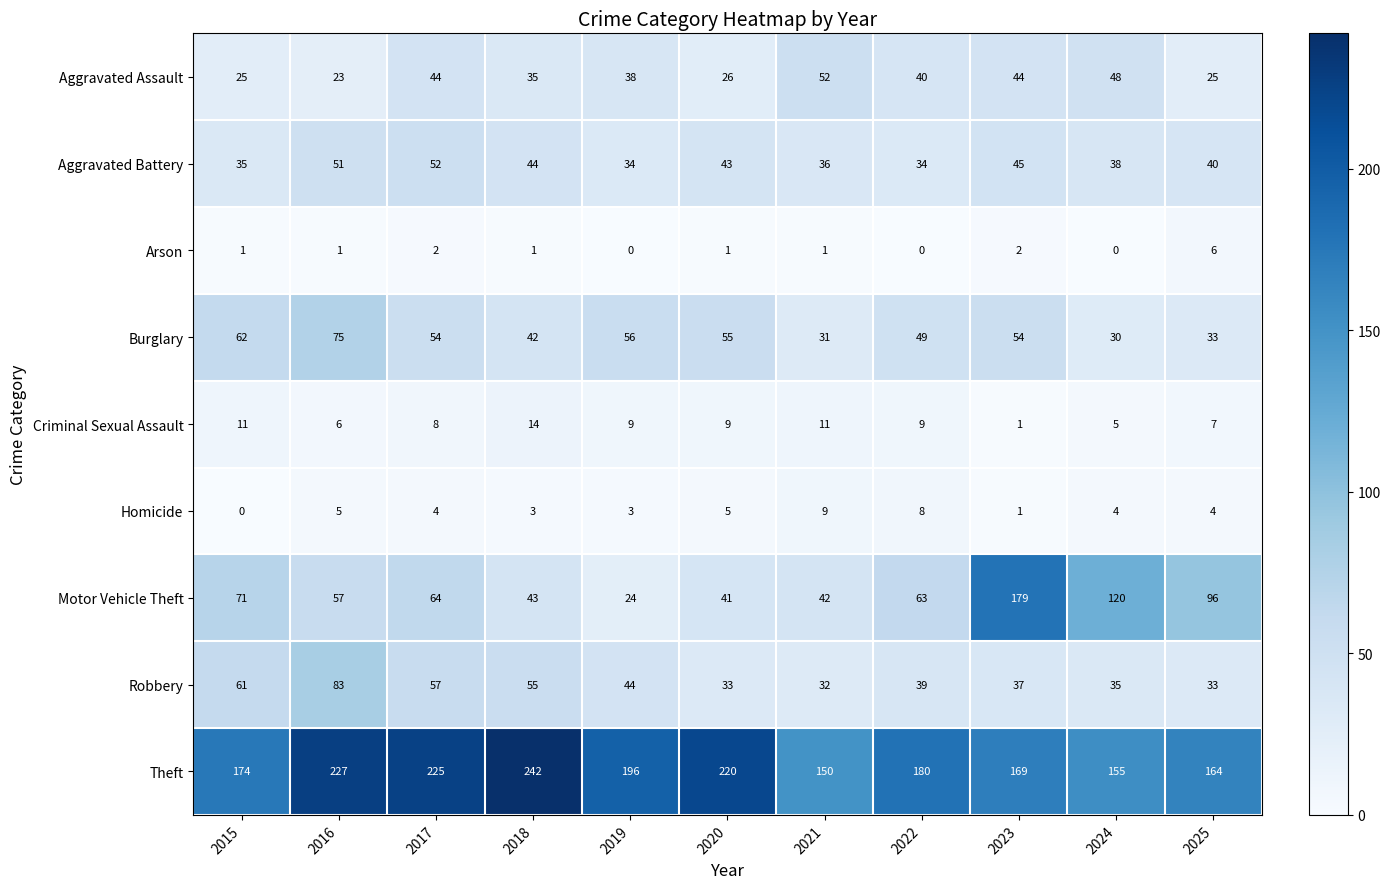

At which label does Motor Vehicle Theft first exceed 63?

2015